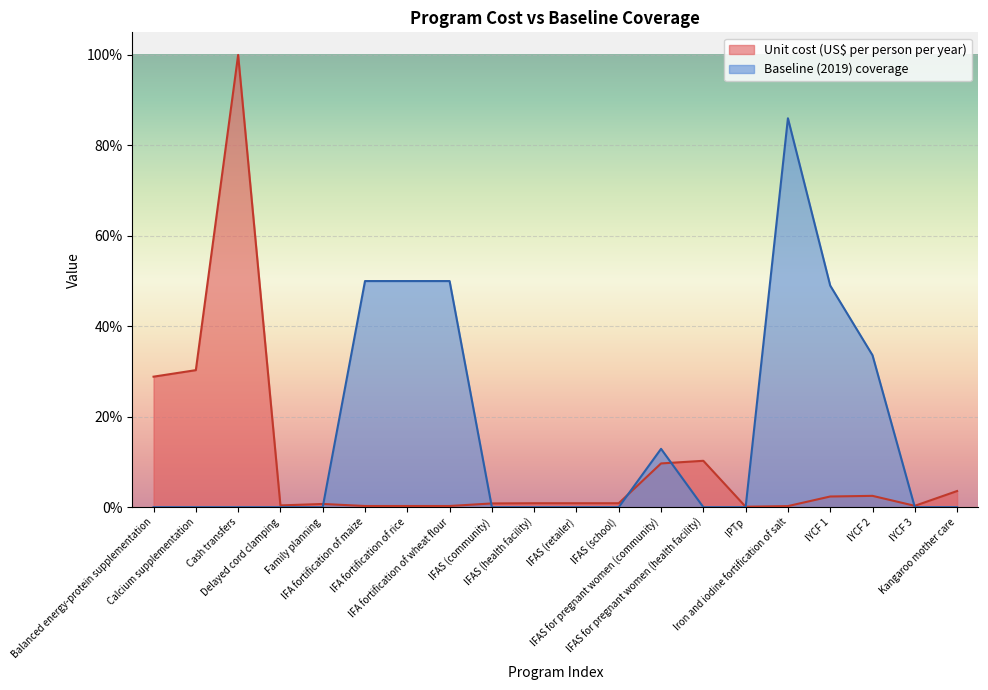

What is the difference between the second highest and second lowest values in the Baseline (2019) coverage series?

0.5